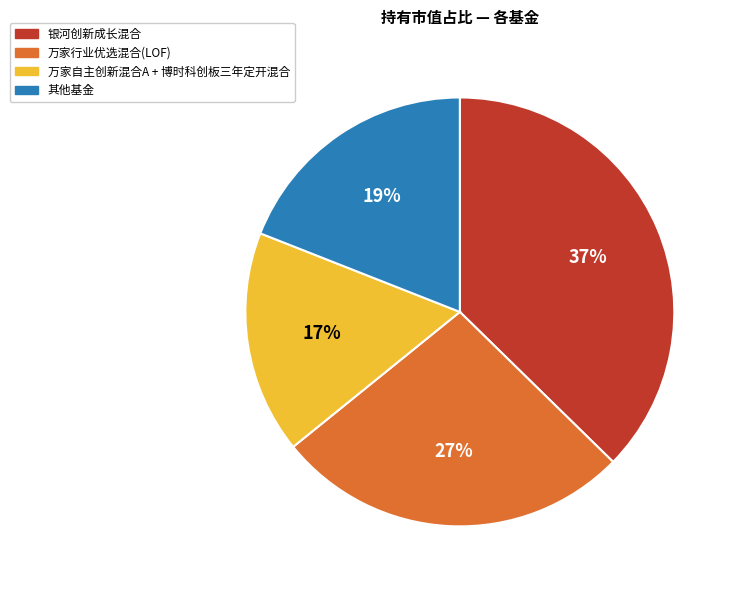

To the nearest percent, what is the average slice percentage?

25%